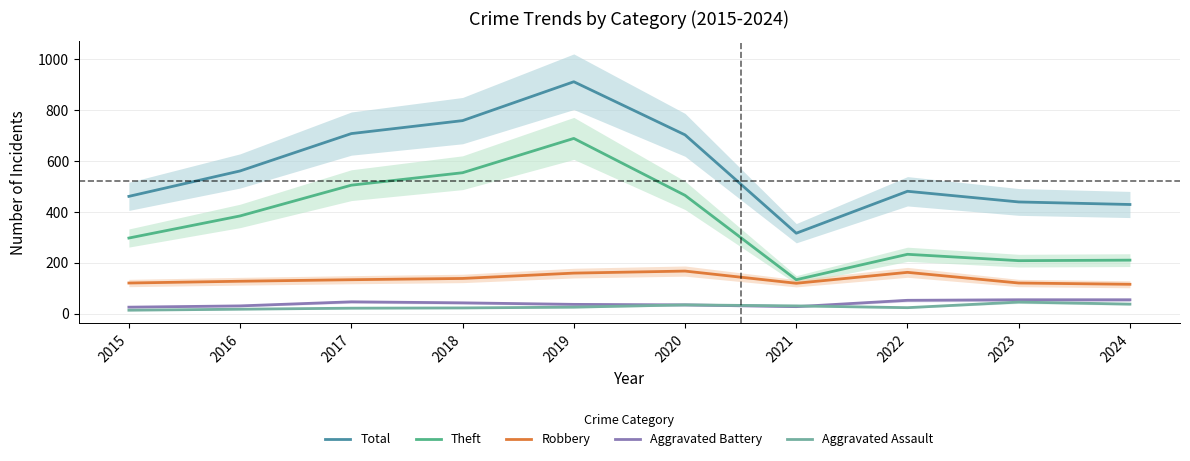

Where does the Theft series first go above 384?

2017